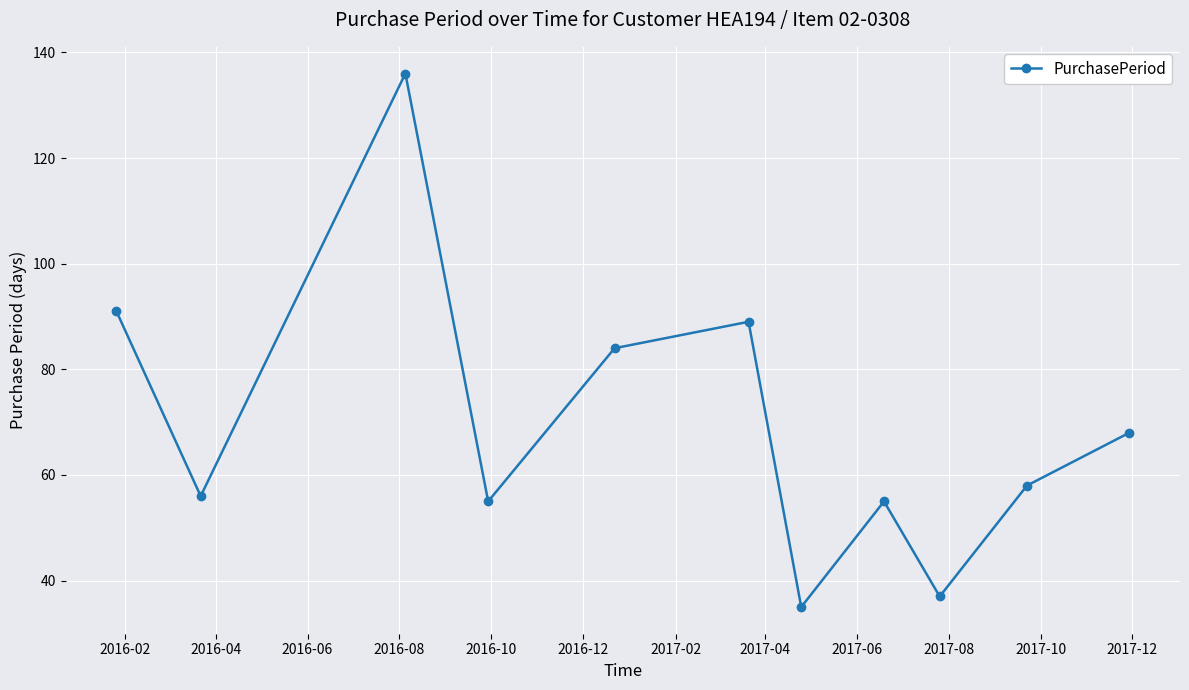

What is the value of the 4th point from the left?

55